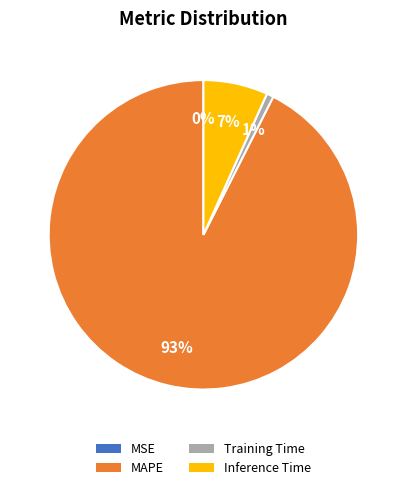

Does MAPE represent more than half of the total?

Yes